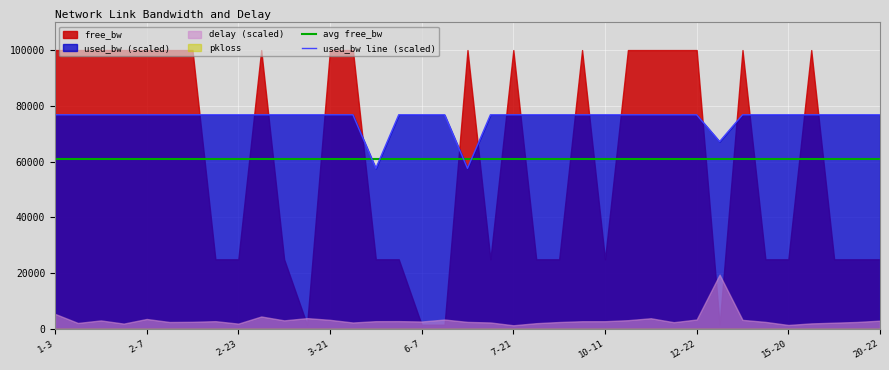

How many lines are shown in the chart?

2